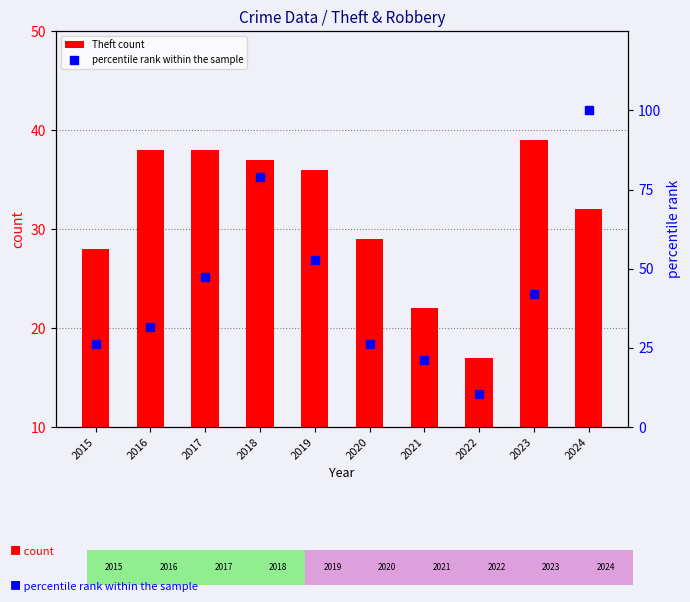

What is the average value of the Theft count series?

32